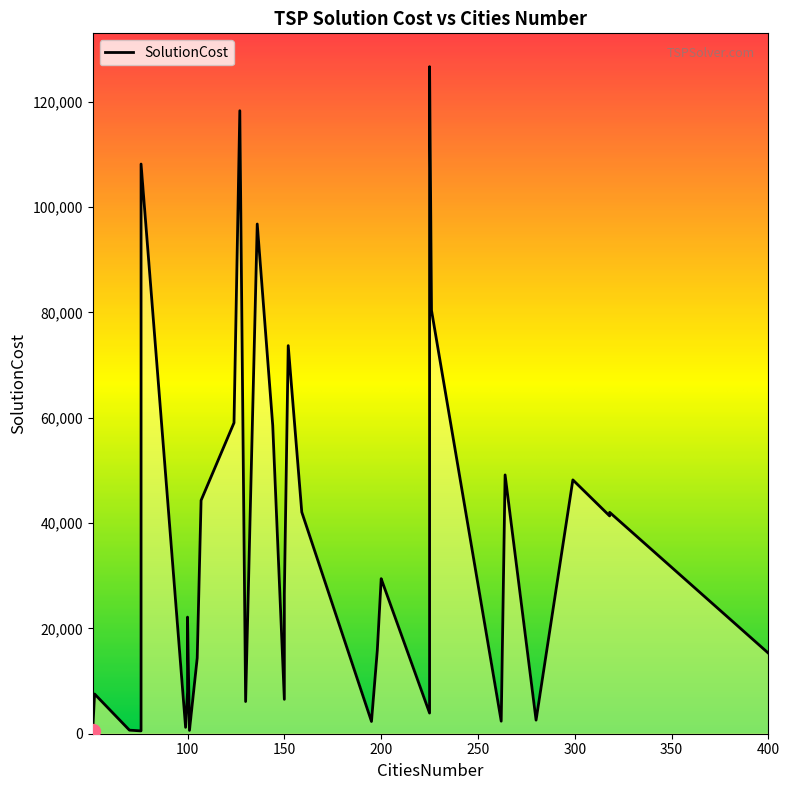

What is the value of the 32nd point from the left?

80369